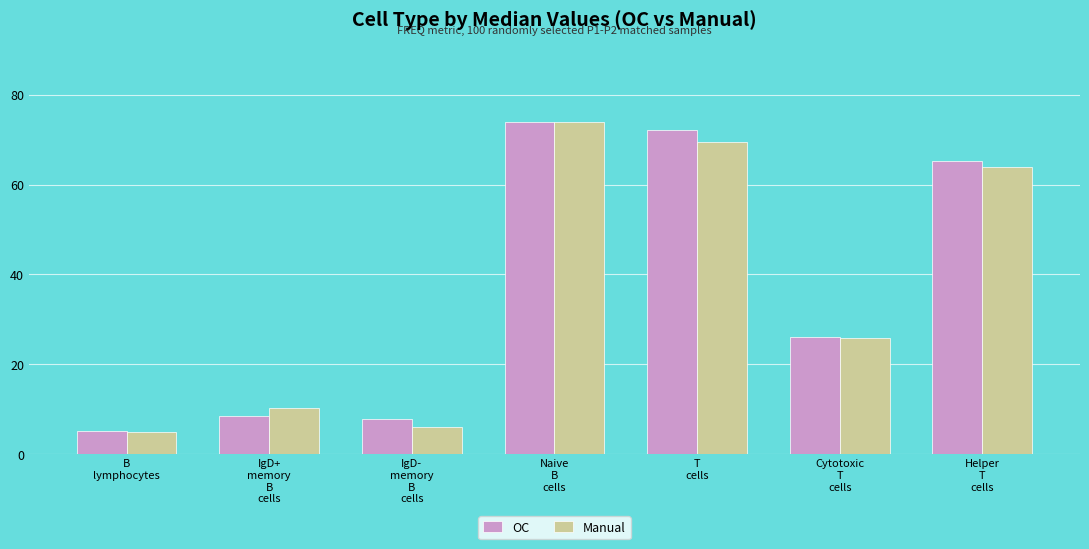

Where is Manual nearest to the value 39?

Cytotoxic
T
cells